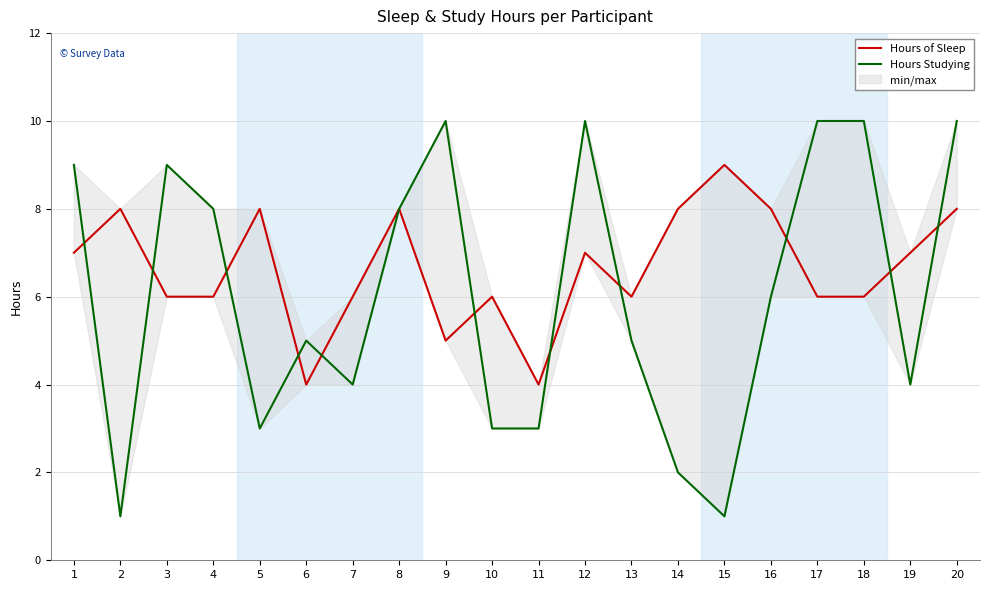

How many intersections are there between Hours of Sleep and Hours Studying?

11